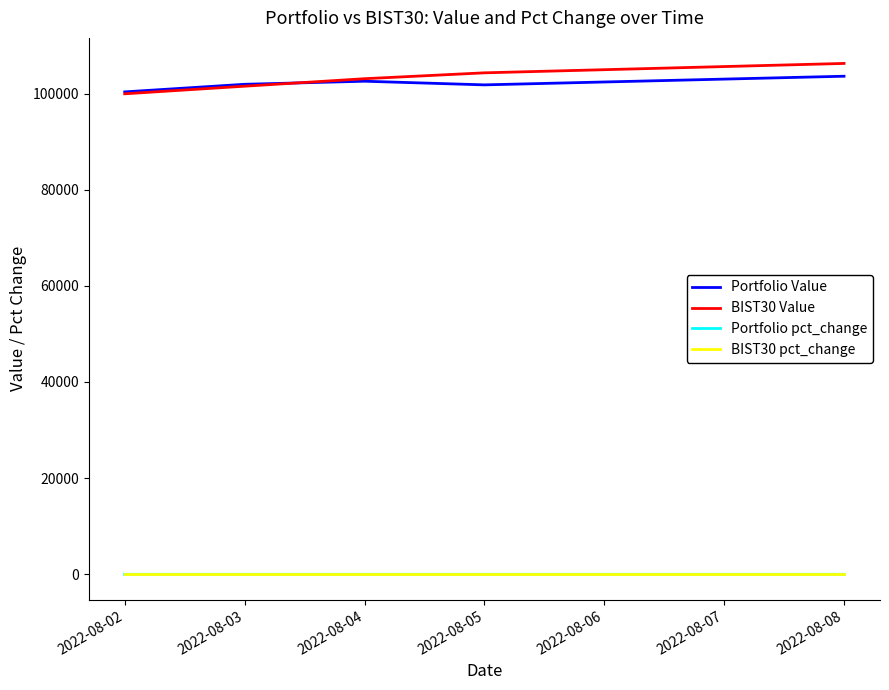

Which series has the largest total across all categories?

BIST30 Value